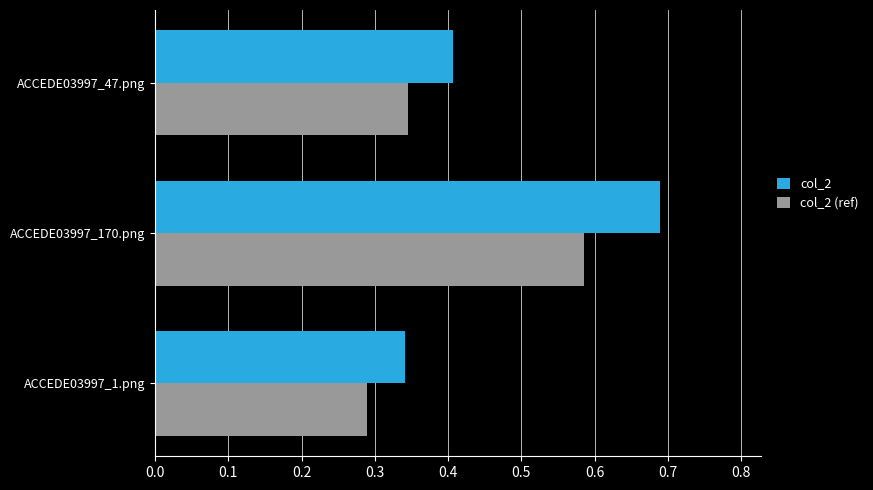

At which label does col_2 (ref) reach its peak?

ACCEDE03997_170.png